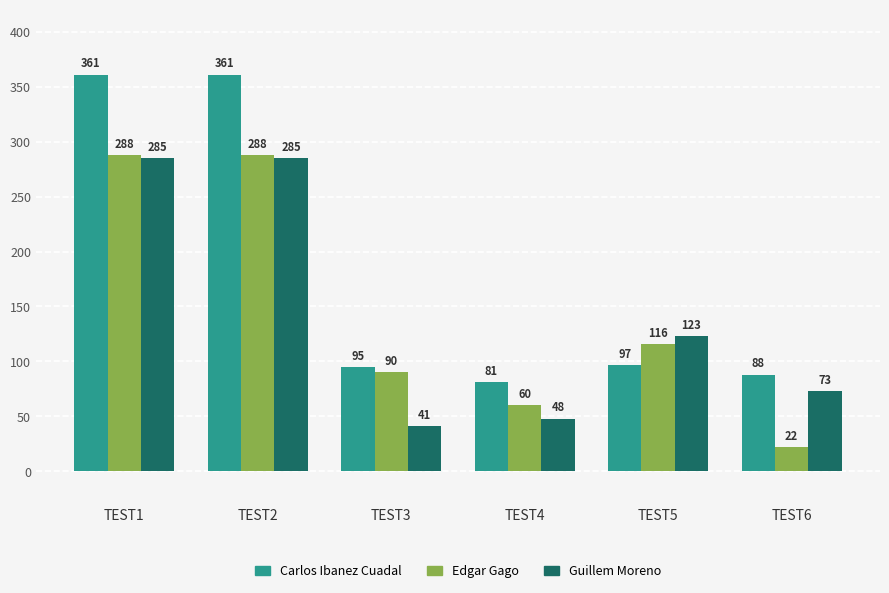

What is the total value across all series at TEST6?

183